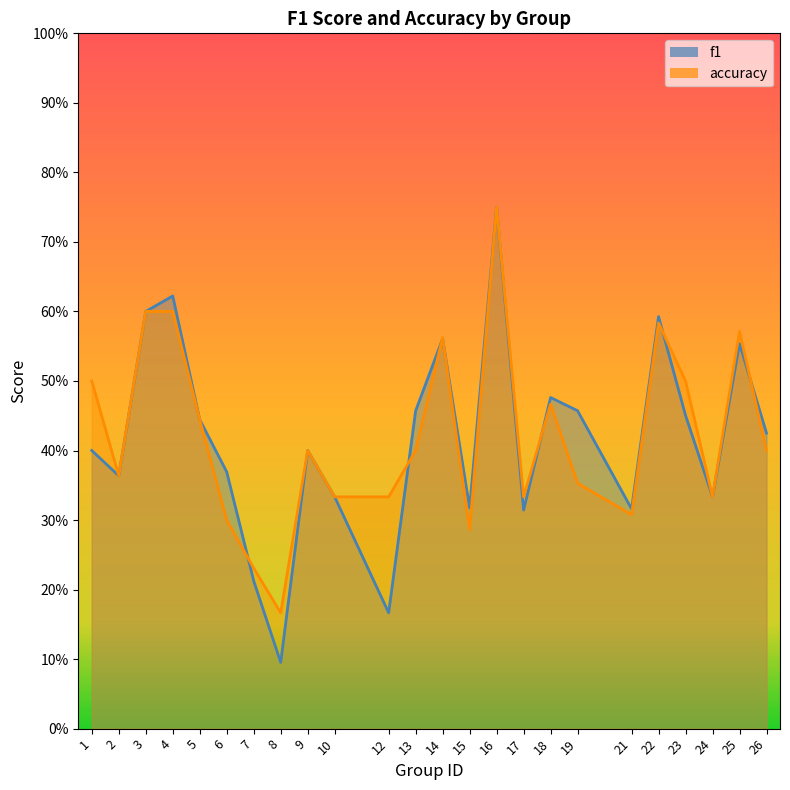

At which label is accuracy closest to 0?

8